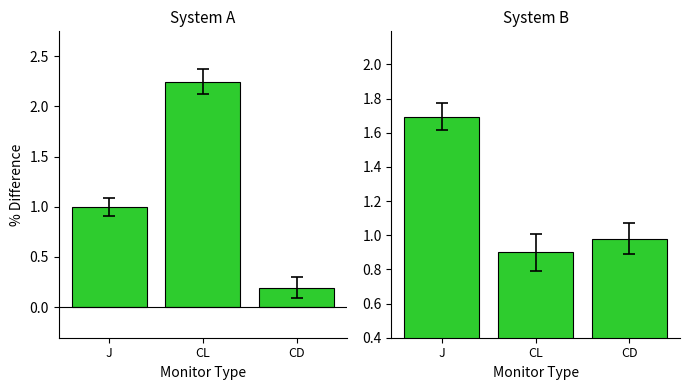

How many data points in System A are less than 1?

1